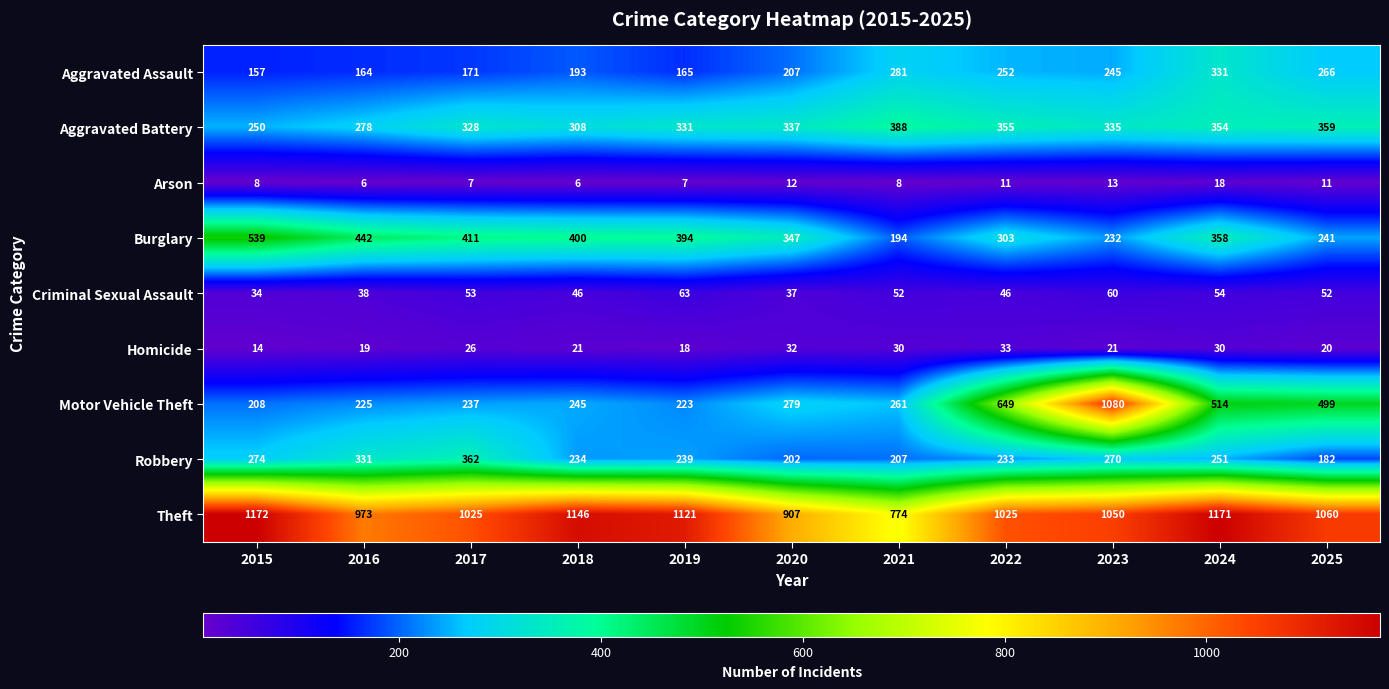

List the series in order of their peak value, lowest first.

Arson, Homicide, Criminal Sexual Assault, Aggravated Assault, Robbery, Aggravated Battery, Burglary, Motor Vehicle Theft, Theft